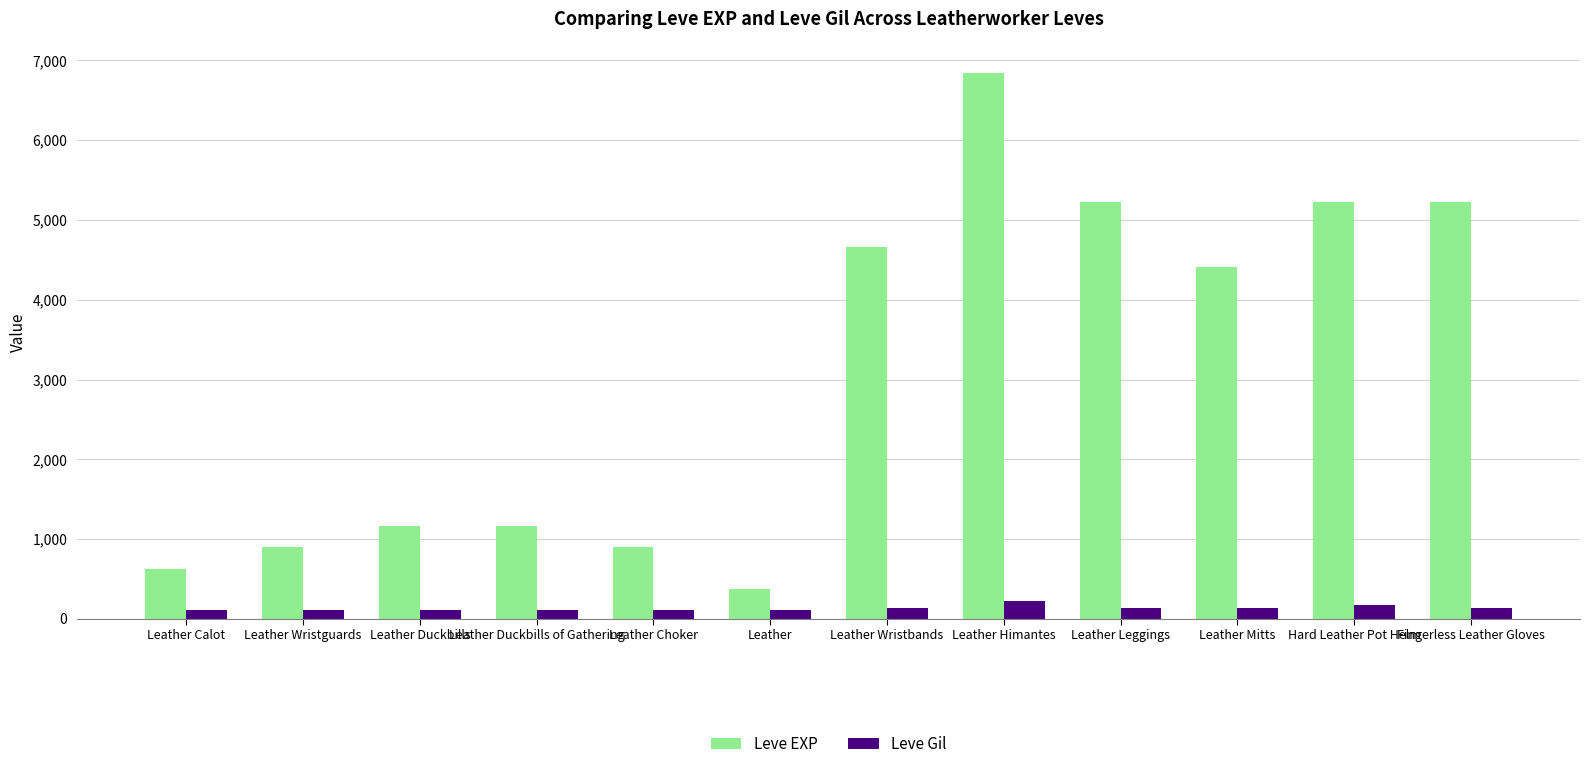

What is the sum of the Leve EXP values at Leather Leggings and Fingerless Leather Gloves?

10440